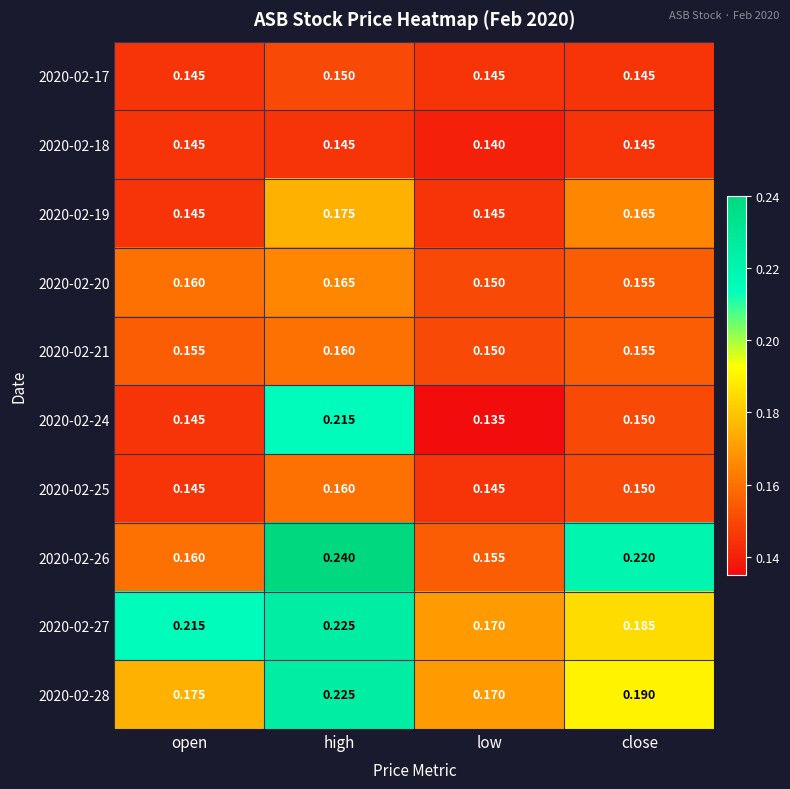

At how many categories does at least one series exceed 0?

4